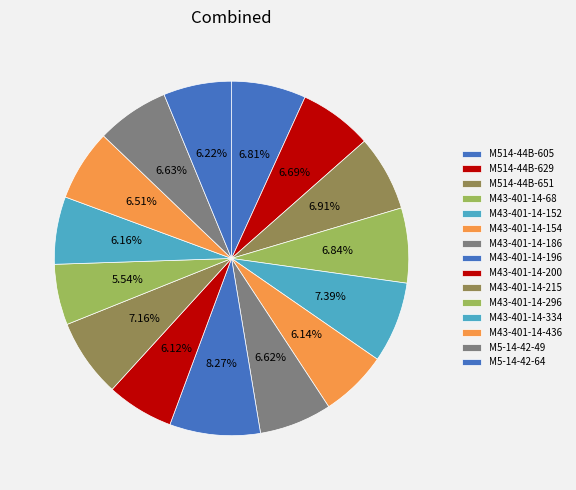

How many segments does this pie chart have?

15